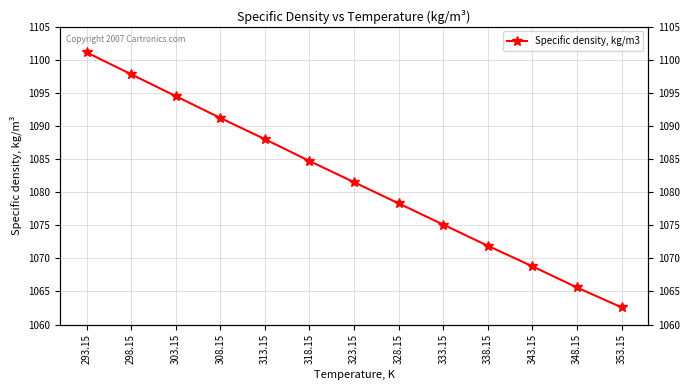

What is the change in value from 293.15 to 303.15?

-6.6